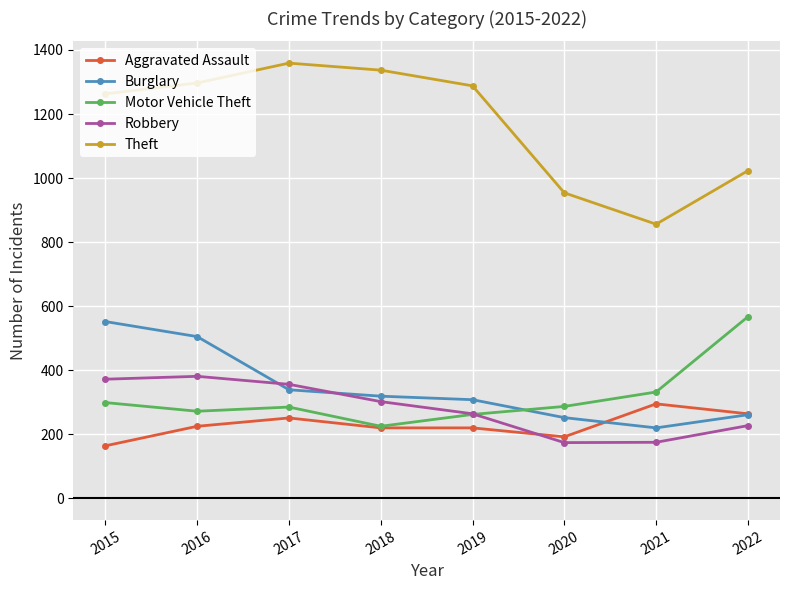

True or false: Motor Vehicle Theft and Burglary intersect in this chart.

True